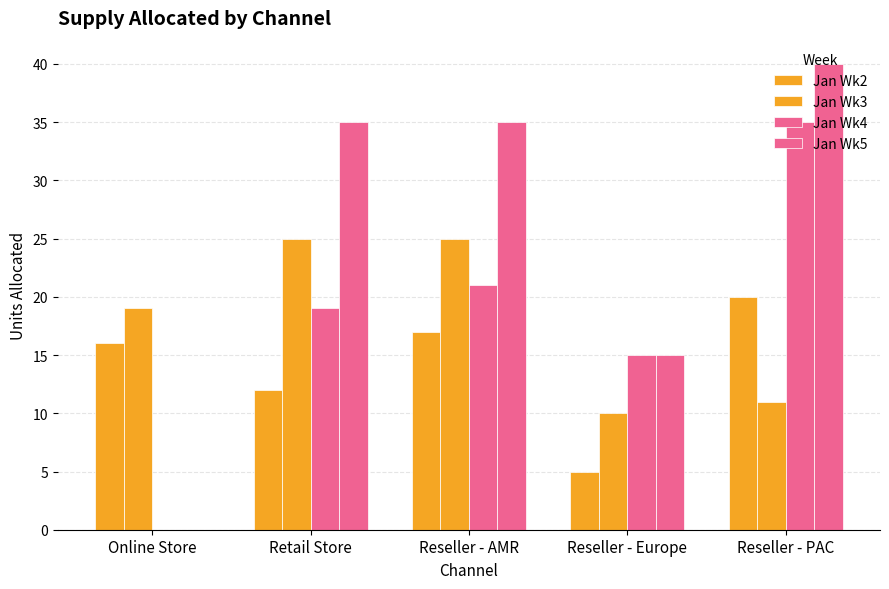

How many categories are shown in the chart?

5